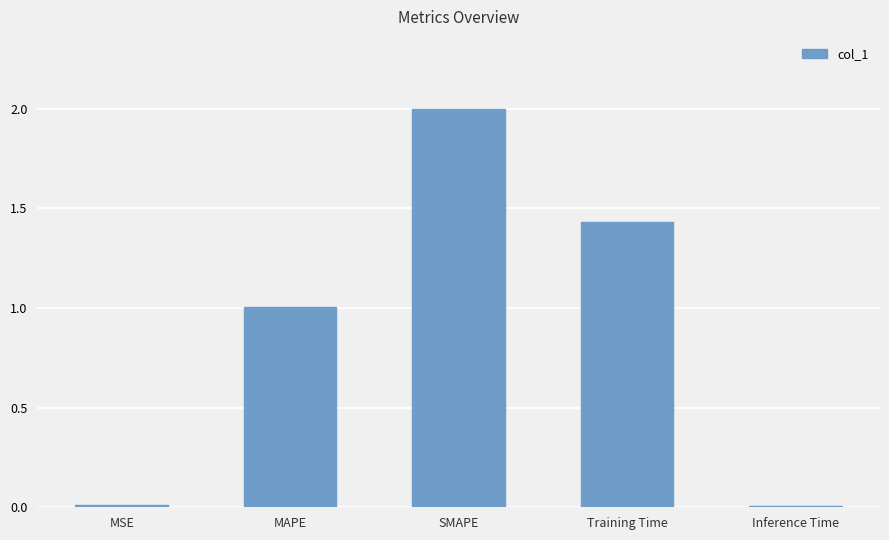

What is the label of the 5th bar from the right?

MSE